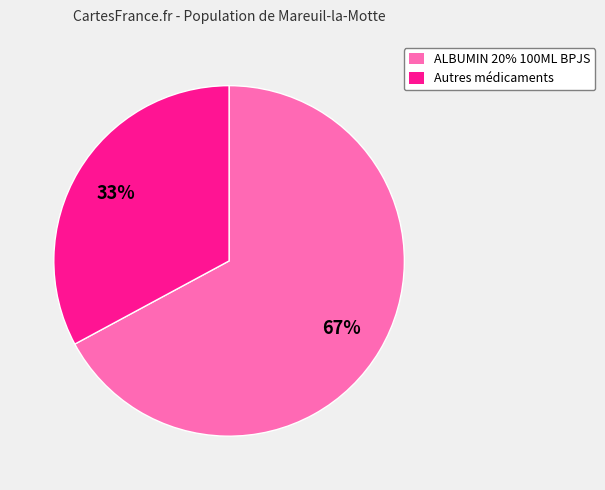

What percentage is the ALBUMIN 20% 100ML BPJS slice, to the nearest percent?

67%